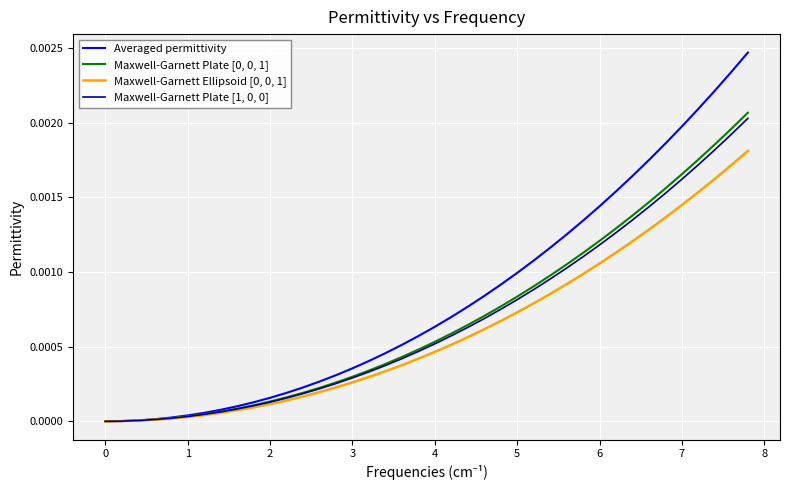

Which series has the largest range (max minus min)?

Averaged permittivity